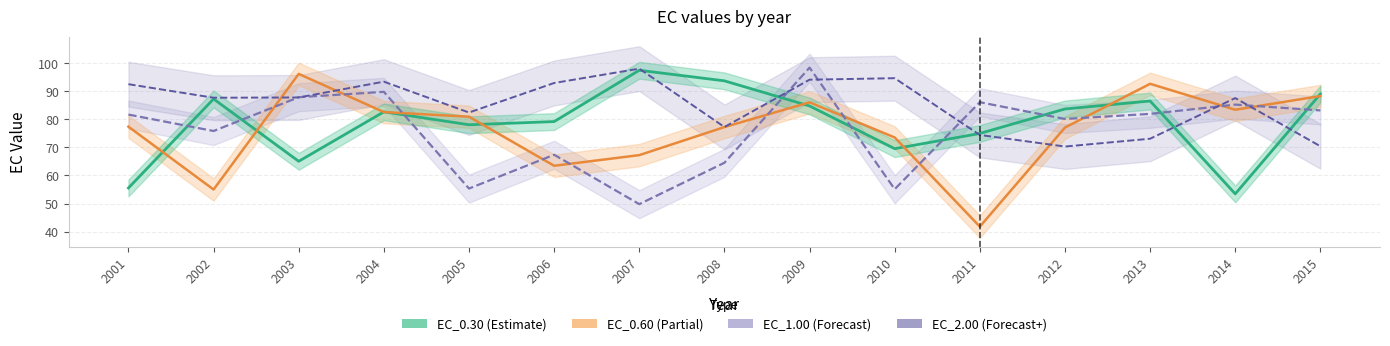

What is the difference between the highest and lowest values at 2002?

32.7